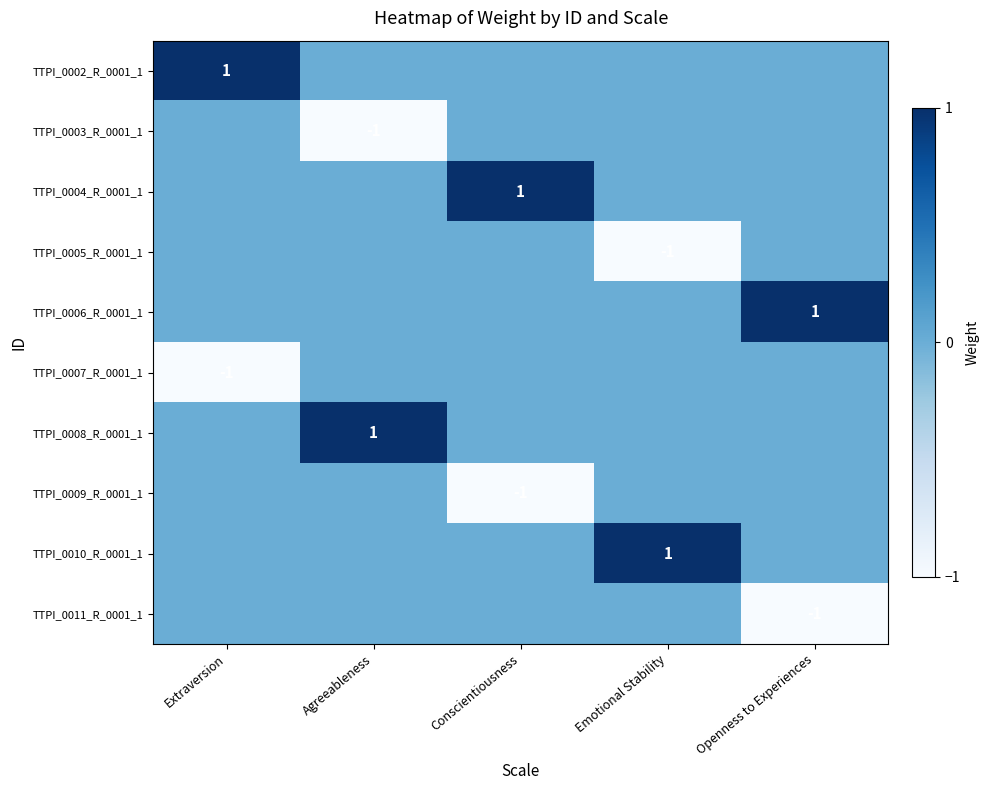

The value of TTPI_0009_R_0001_1 at Conscientiousness is -1. True or false?

True